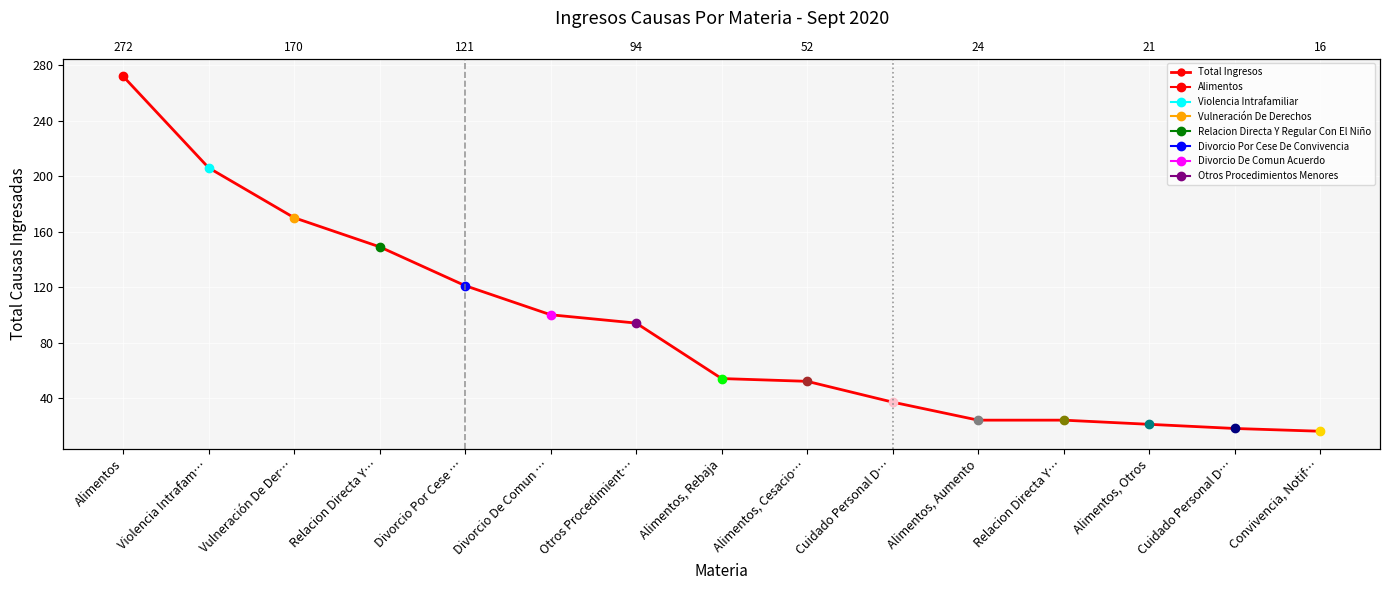

The chart shows a value of 149 at Relacion Directa Y…. True or false?

True